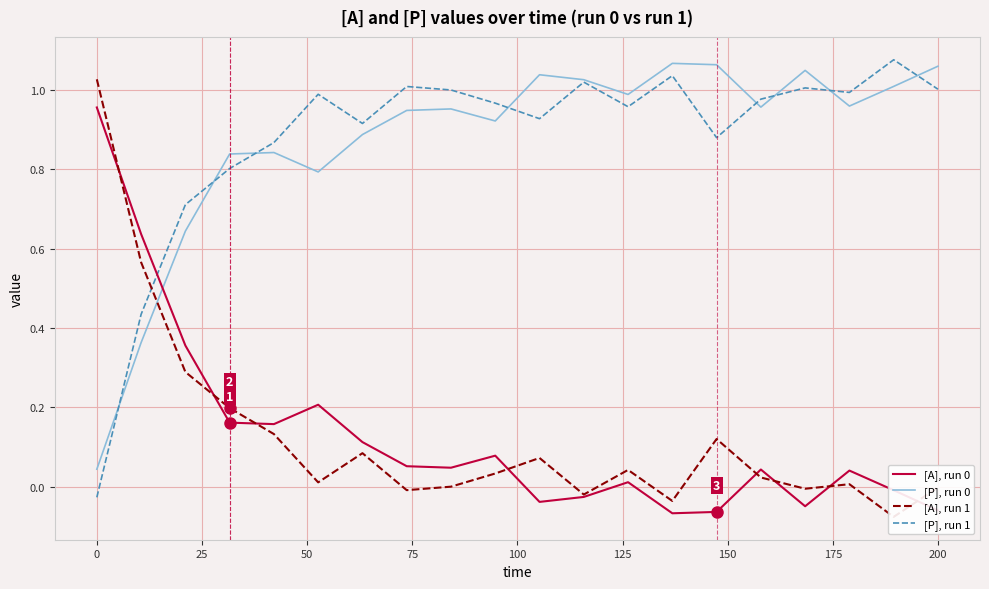

How many values in [P], run 1 are below zero?

1